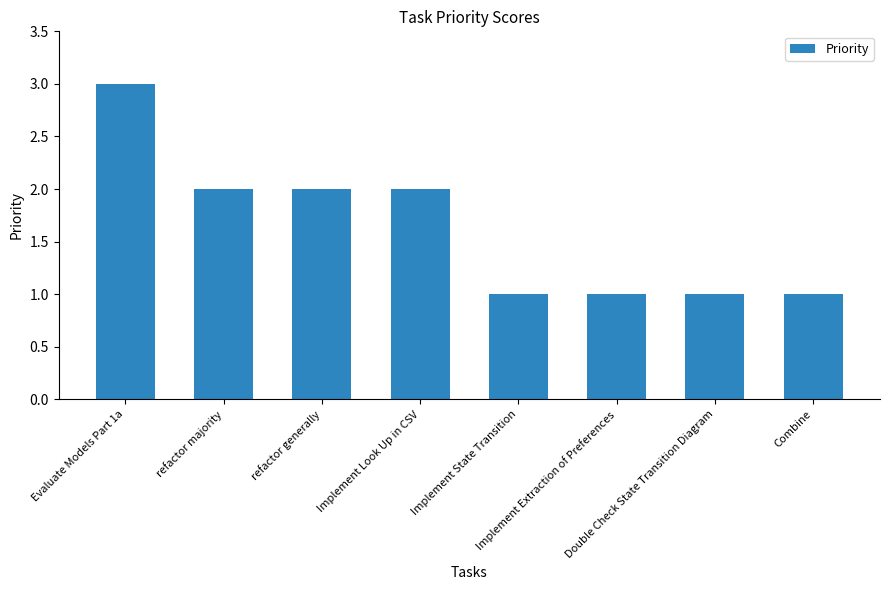

What is the value of the 7th bar from the left?

1